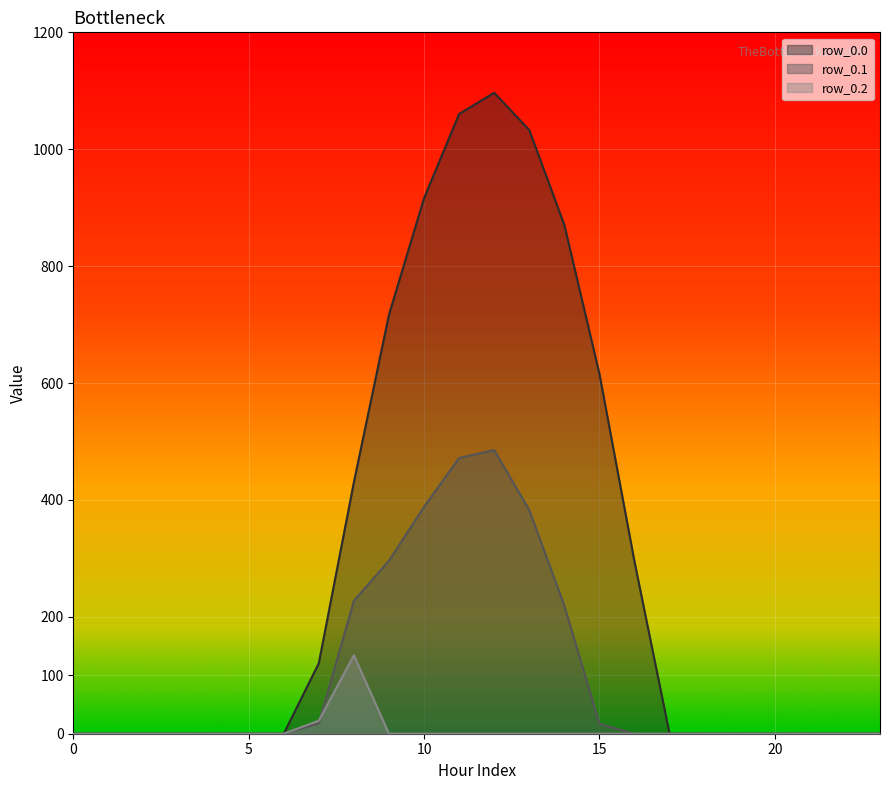

After their last crossing, which series has the higher values: row_0.1 or row_0.2?

row_0.1